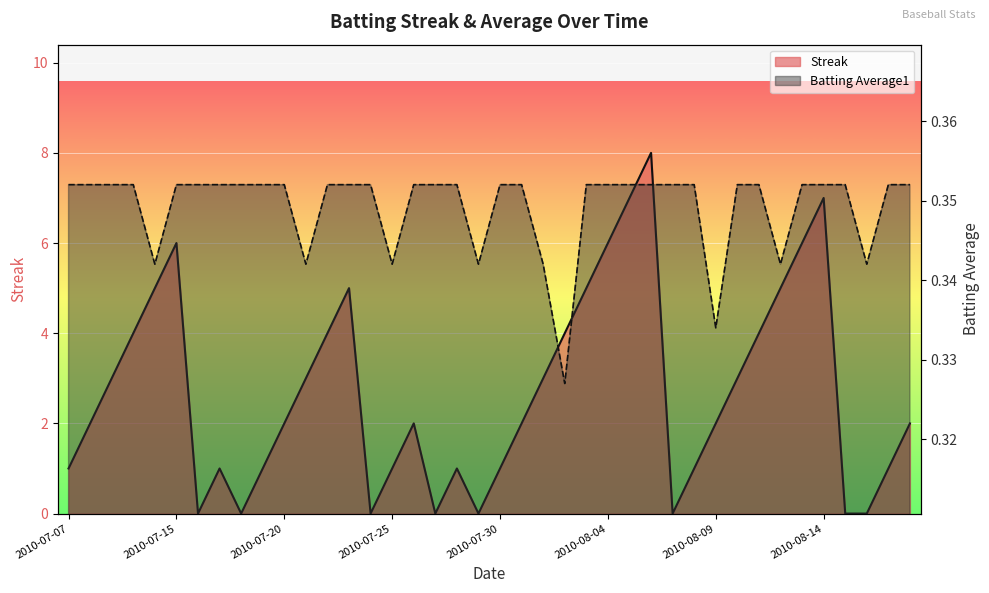

What is the value of the Batting Average1 point at the 30th from the left?

0.4